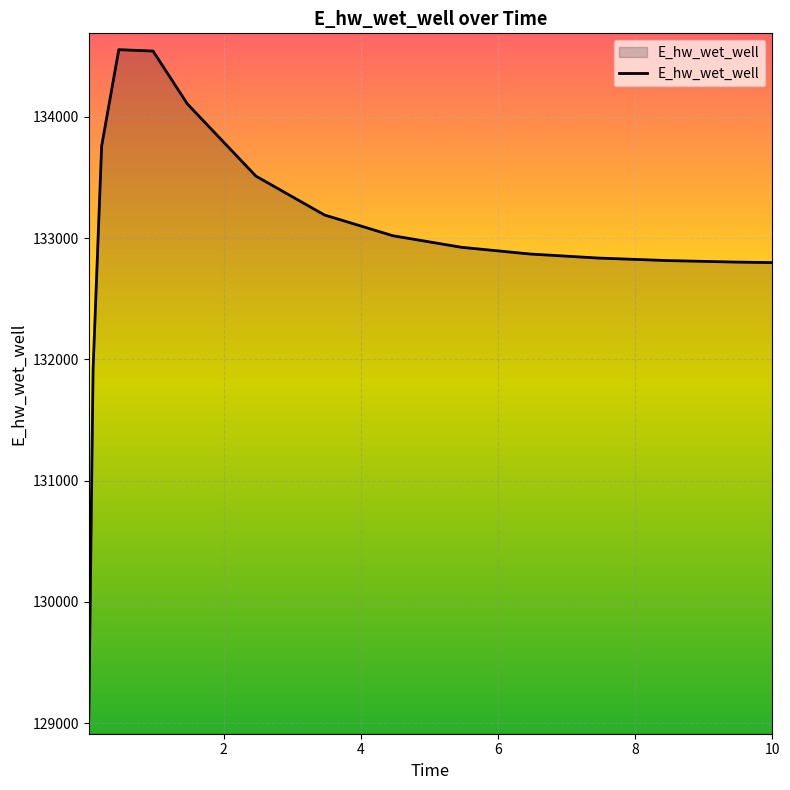

What is the smallest value displayed?

129042.4